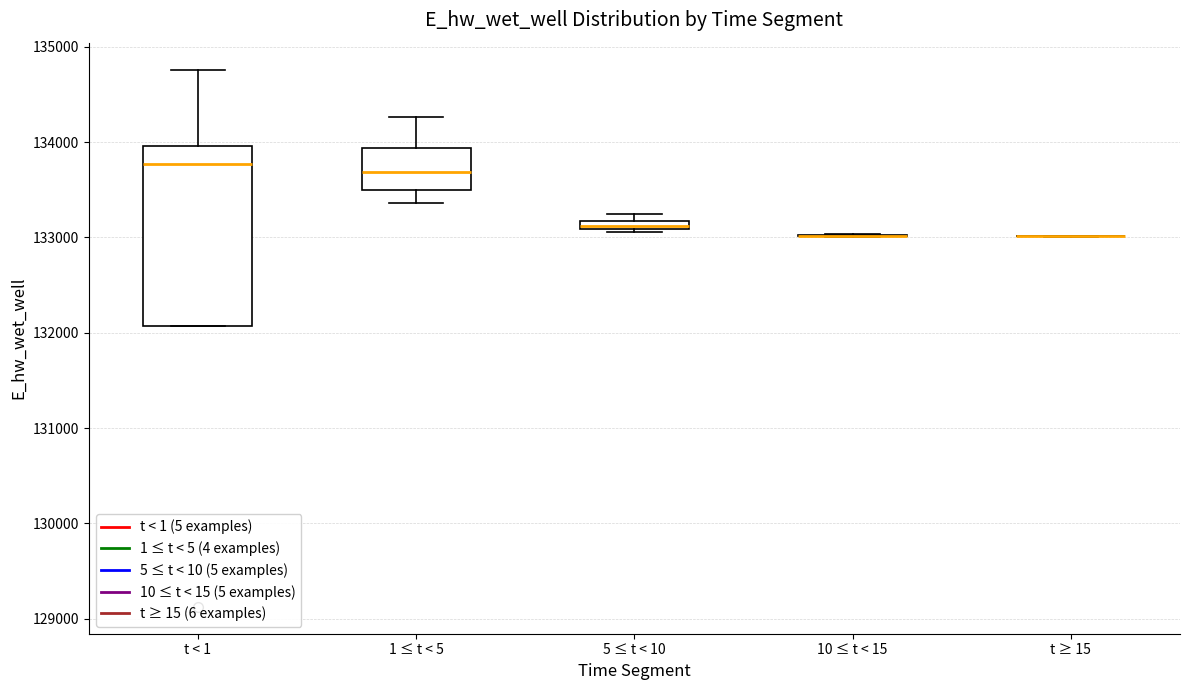

Where is the upper edge of the box for 5 ≤ t < 10 on the y-axis? The values are not printed on the chart, so give them approximately, as read against the axis.

133200